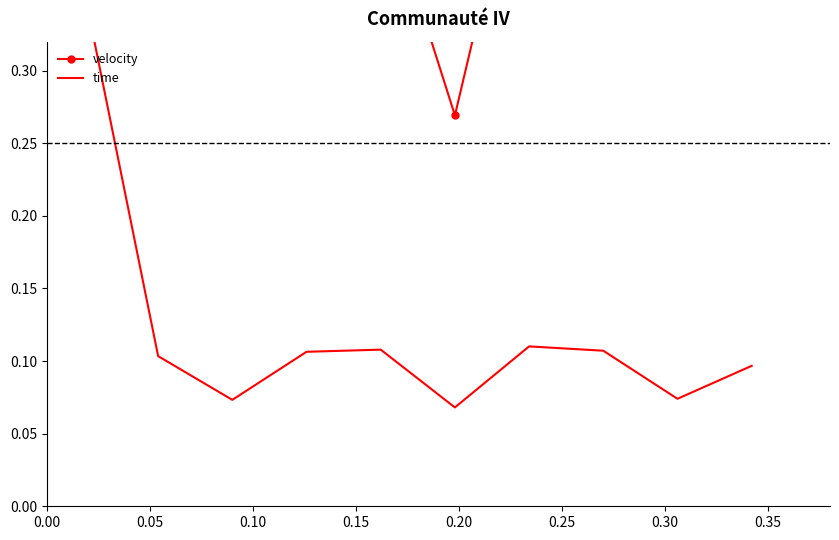

True or false: time has more than 1 points higher than both neighbors.

True